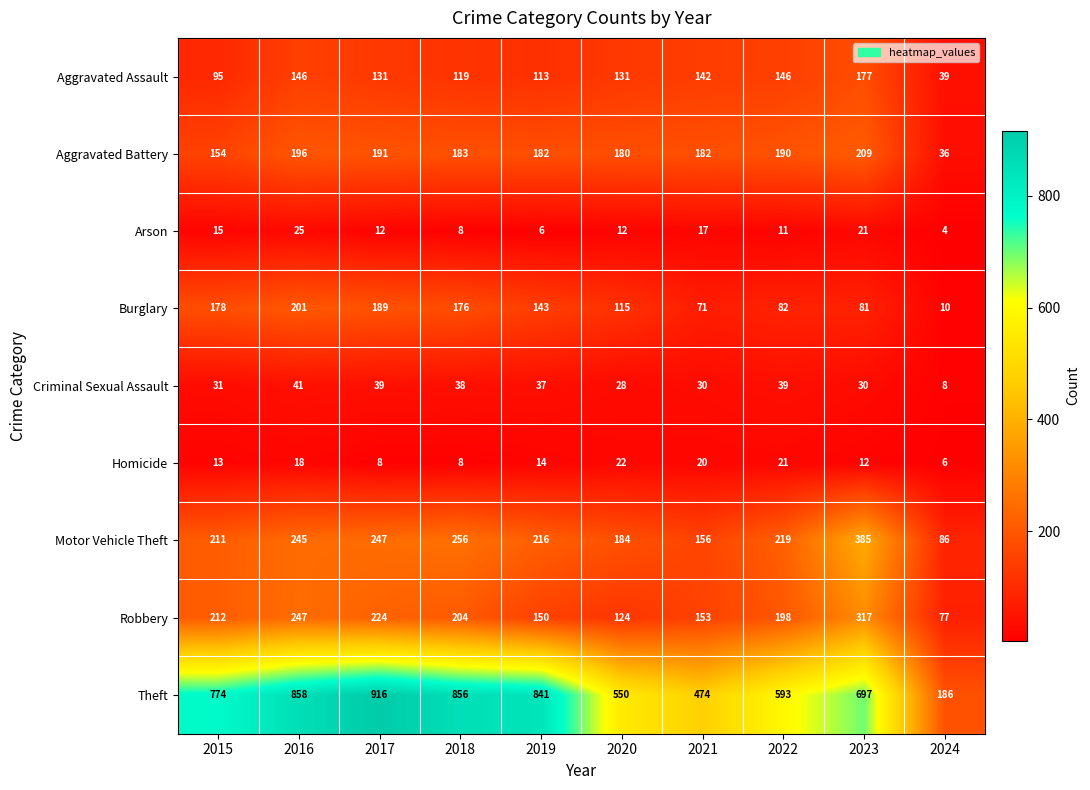

The Theft series shows 1375 at 2019. True or false?

False